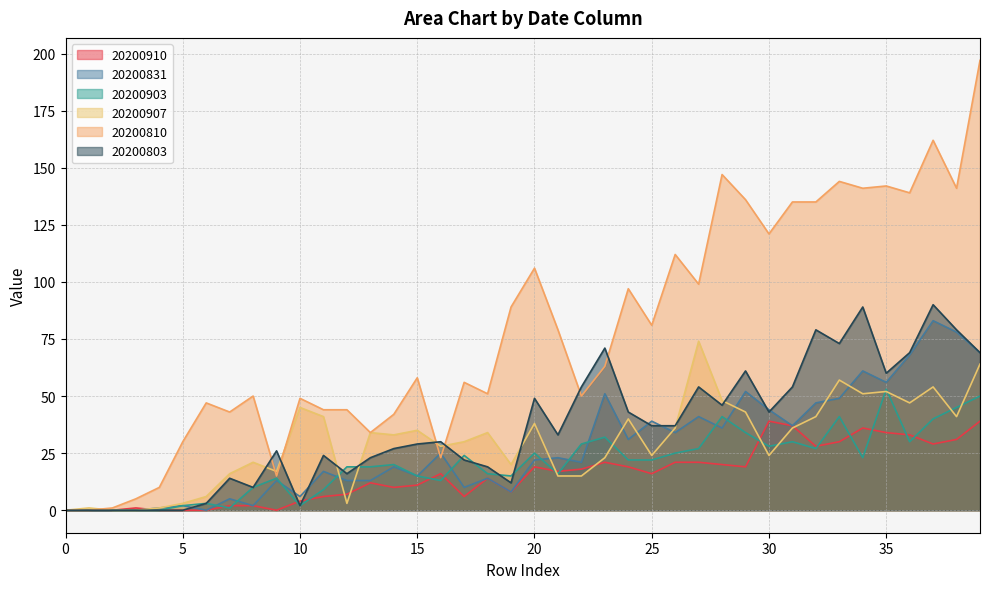

At which category is the sum across all series the highest?

39